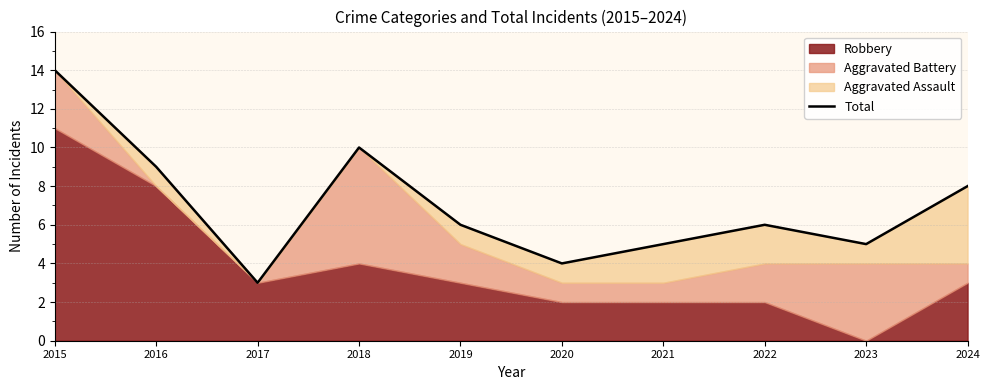

Reading right to left, transcribe all the data shown in this chart.

2024=8	2023=5	2022=6	2021=5	2020=4	2019=6	2018=10	2017=3	2016=9	2015=14